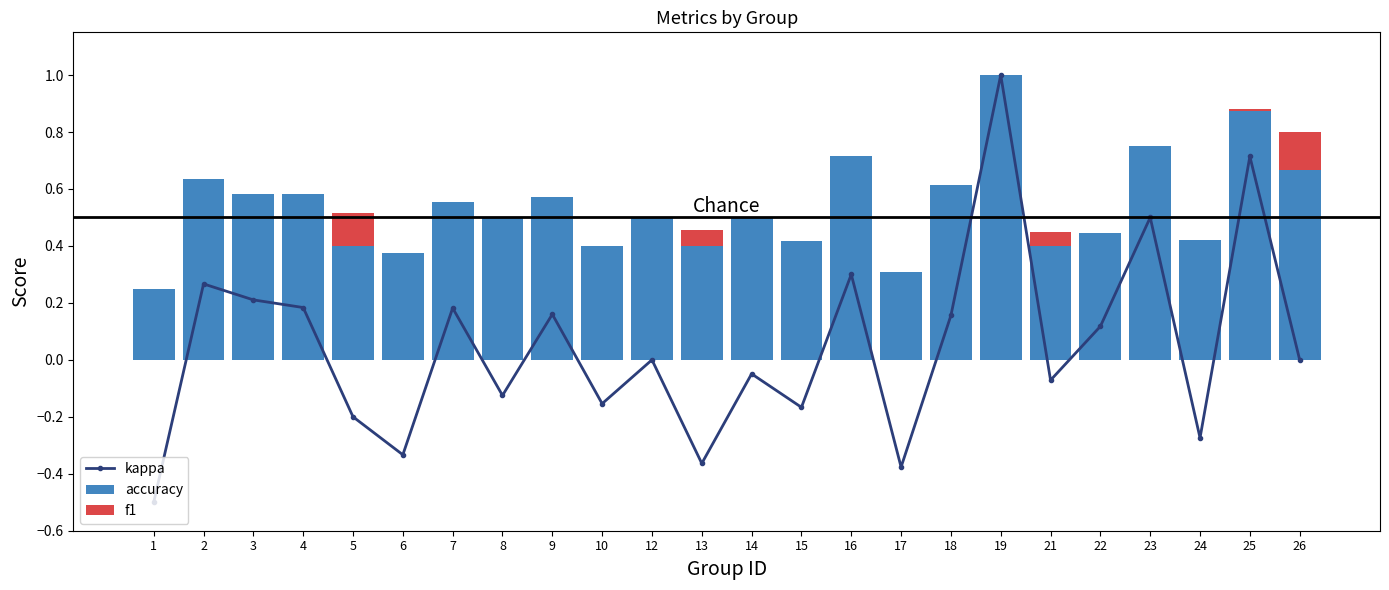

Reading right to left, transcribe all the data shown in this chart.

kappa: 0.0	0.7	-0.3	0.5	0.1	-0.1	1.0	0.2	-0.4	0.3	-0.2	-0.0	-0.4	0.0	-0.2	0.2	-0.1	0.2	-0.3	-0.2	0.2	0.2	0.3	-0.5
accuracy: 0.7	0.9	0.4	0.8	0.4	0.4	1.0	0.6	0.3	0.7	0.4	0.5	0.4	0.5	0.4	0.6	0.5	0.6	0.4	0.4	0.6	0.6	0.6	0.2
f1: 0.1	0.0	0.0	0.0	0.0	0.0	0.0	0.0	0.0	0.0	0.0	0.0	0.1	0.0	0.0	0.0	0.0	0.0	0.0	0.1	0.0	0.0	0.0	0.0